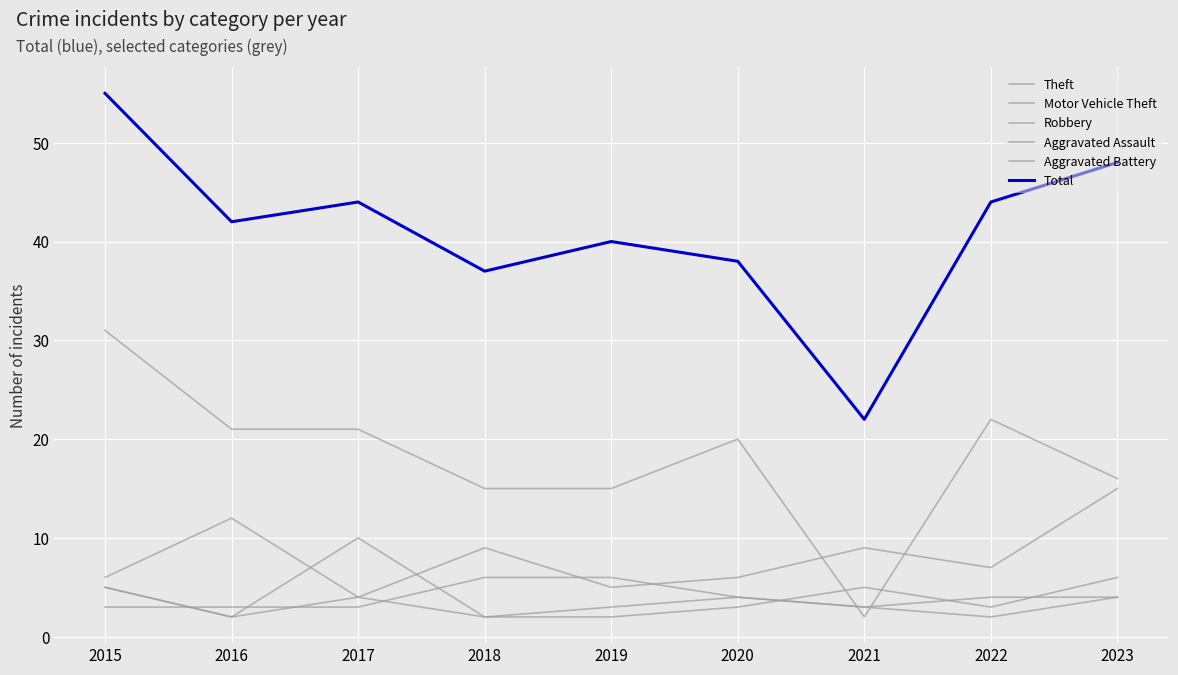

What is the value of the Aggravated Battery point at the 4th from the left?

2